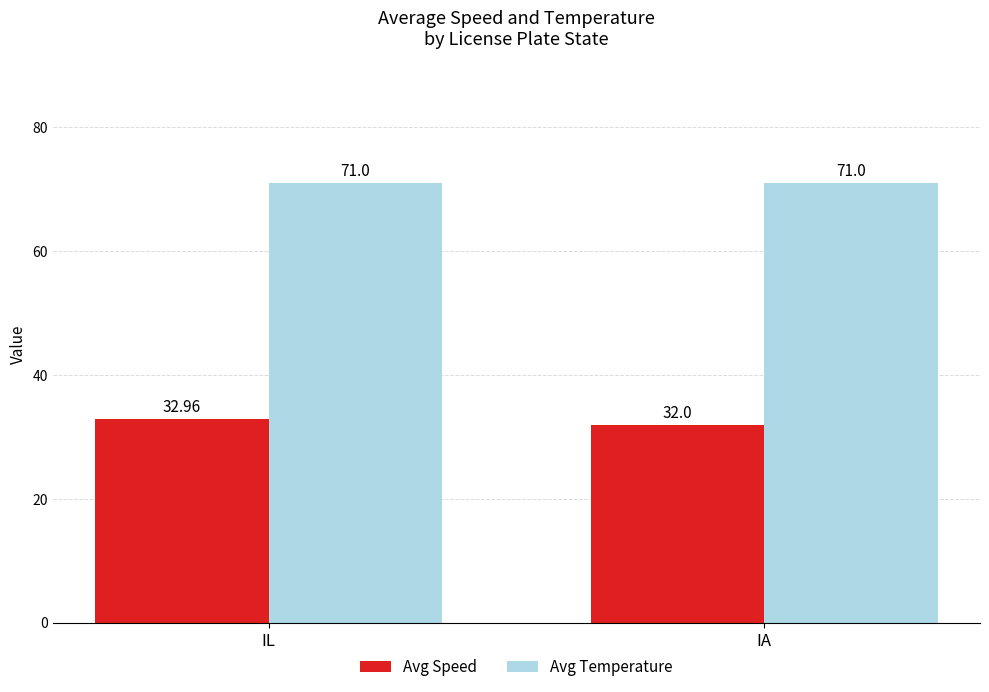

Reading left to right, what are all the values shown in this chart?

Avg Speed: IL=33.0	IA=32.0
Avg Temperature: IL=71.0	IA=71.0